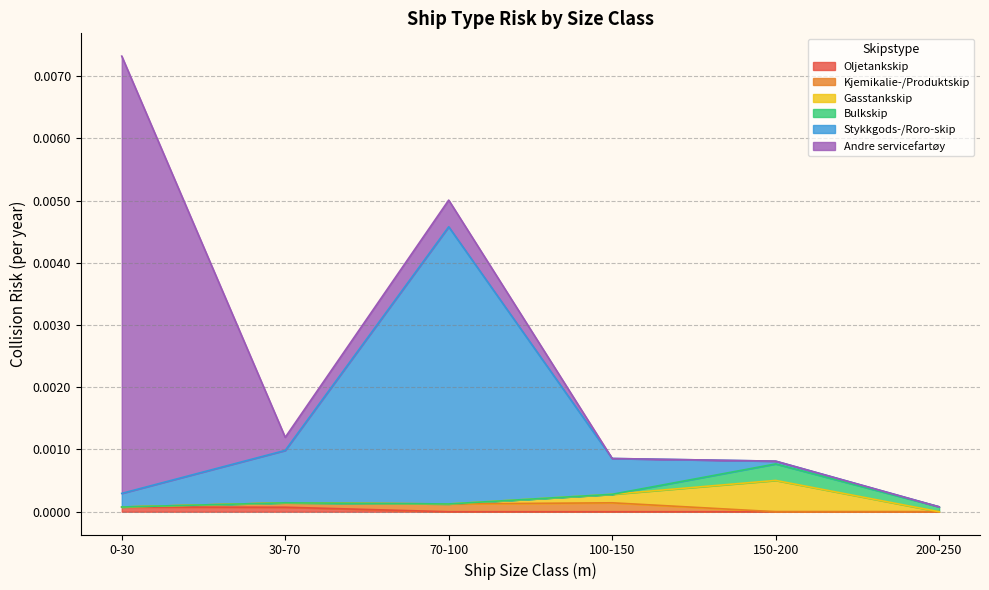

How many lines are shown in the chart?

6